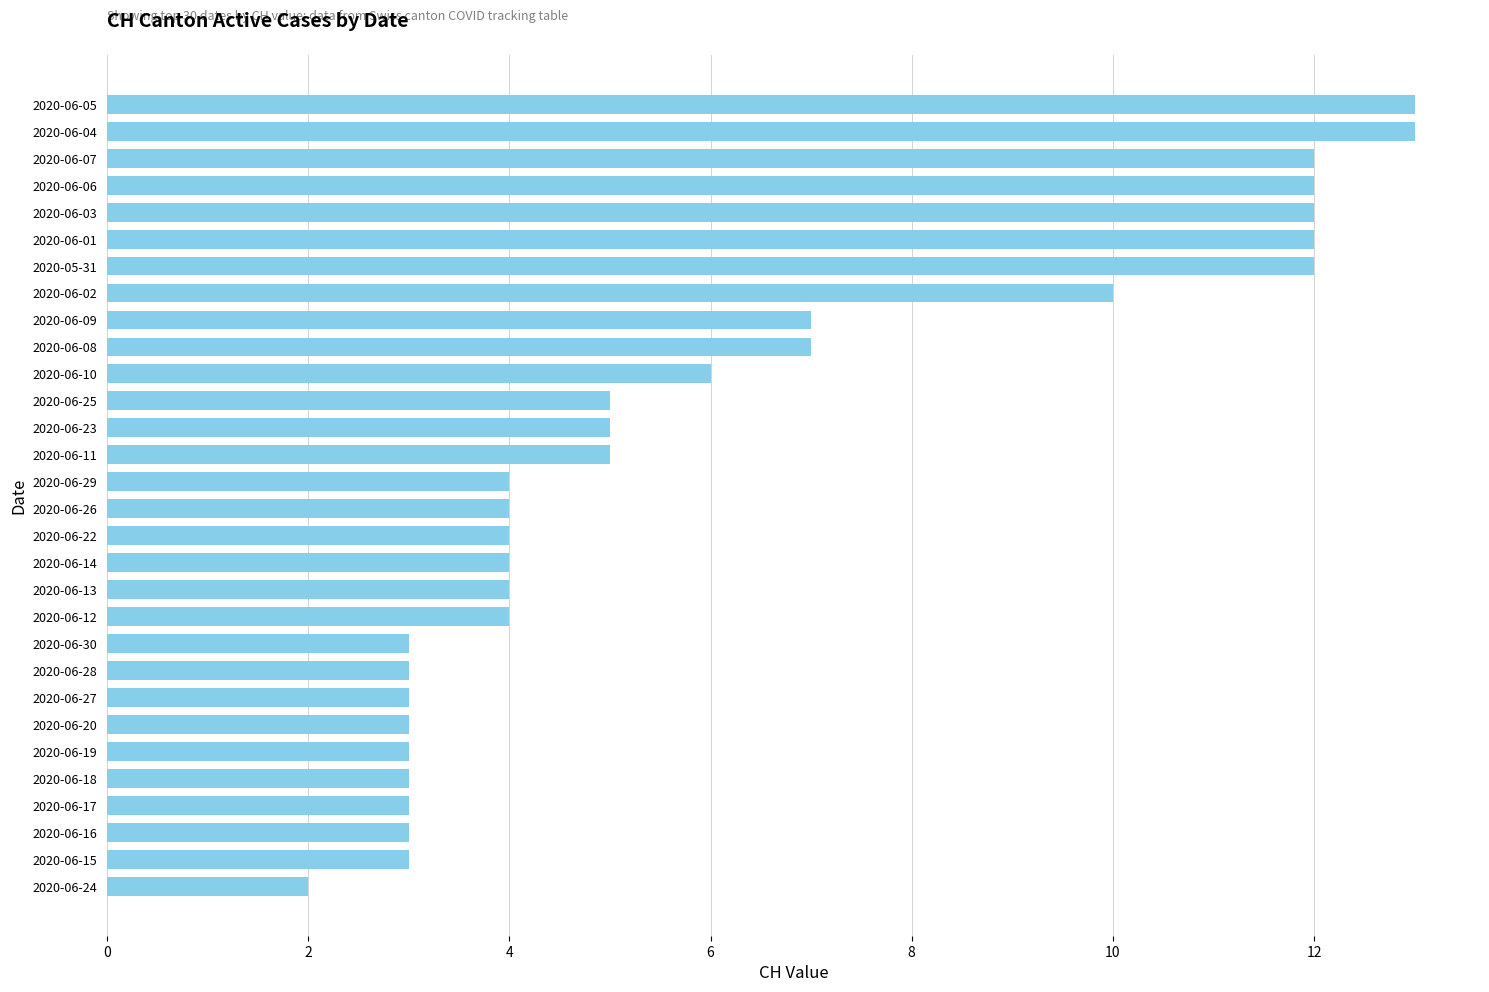

Count the number of categories in the chart.

30